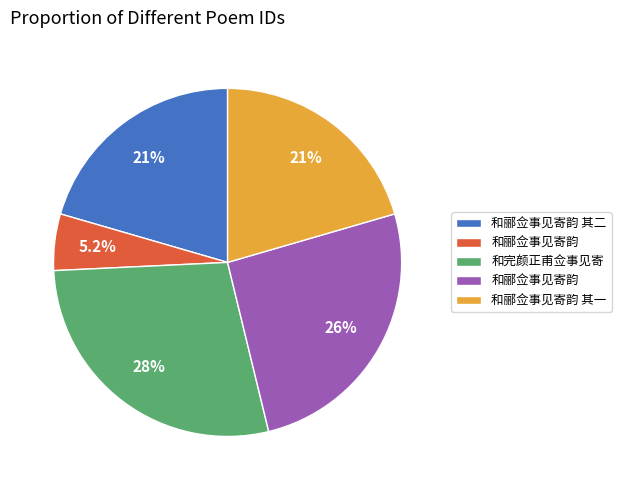

Is there any slice that represents more than half of the pie?

No